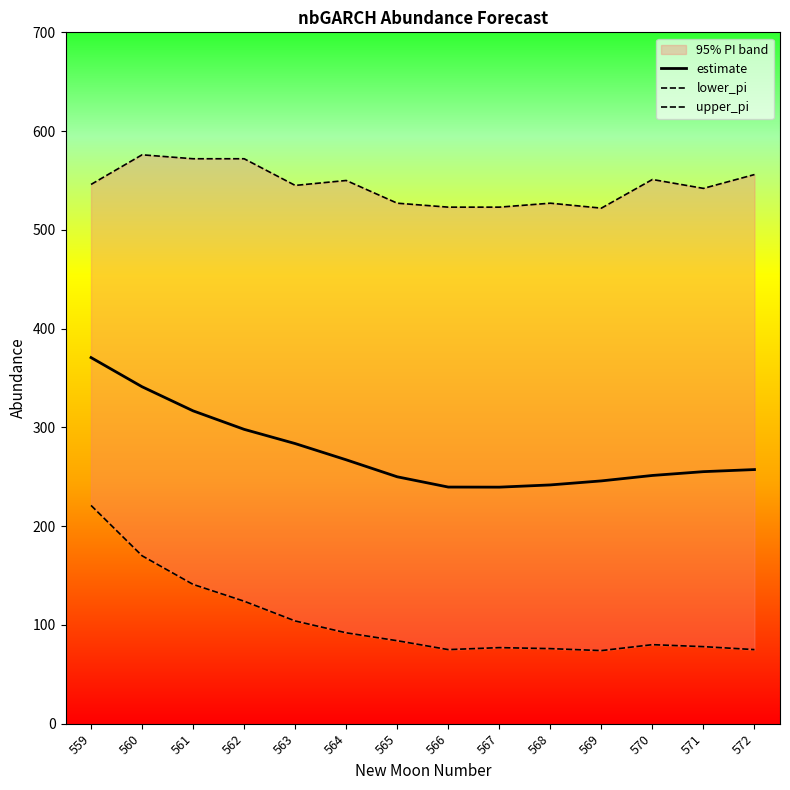

Reading right to left, what are all the values shown in this chart?

estimate: 572=257.3	571=255.2	570=251.3	569=245.8	568=241.7	567=239.5	566=239.6	565=250.0	564=267.2	563=283.6	562=298.0	561=316.7	560=341.1	559=370.7
lower_pi: 572=75.0	571=78.0	570=80.0	569=74.0	568=76.0	567=77.0	566=75.0	565=84.0	564=92.0	563=104.0	562=124.0	561=141.0	560=170.0	559=221.0
upper_pi: 572=556.0	571=542.0	570=551.0	569=522.0	568=527.0	567=523.0	566=523.0	565=527.0	564=550.0	563=545.0	562=572.0	561=572.0	560=576.0	559=546.0